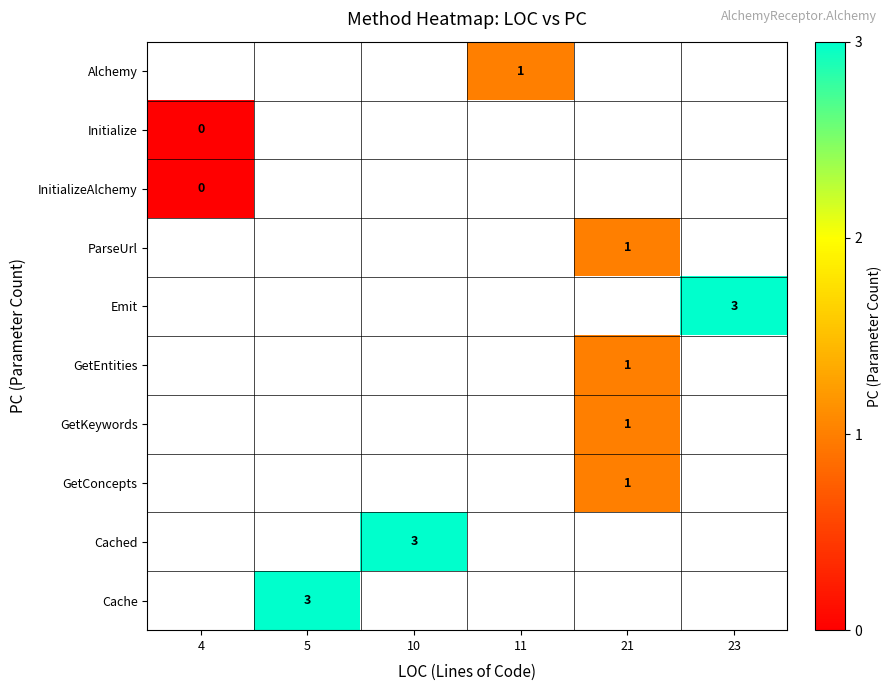

The GetConcepts series shows 1 at 21. True or false?

True